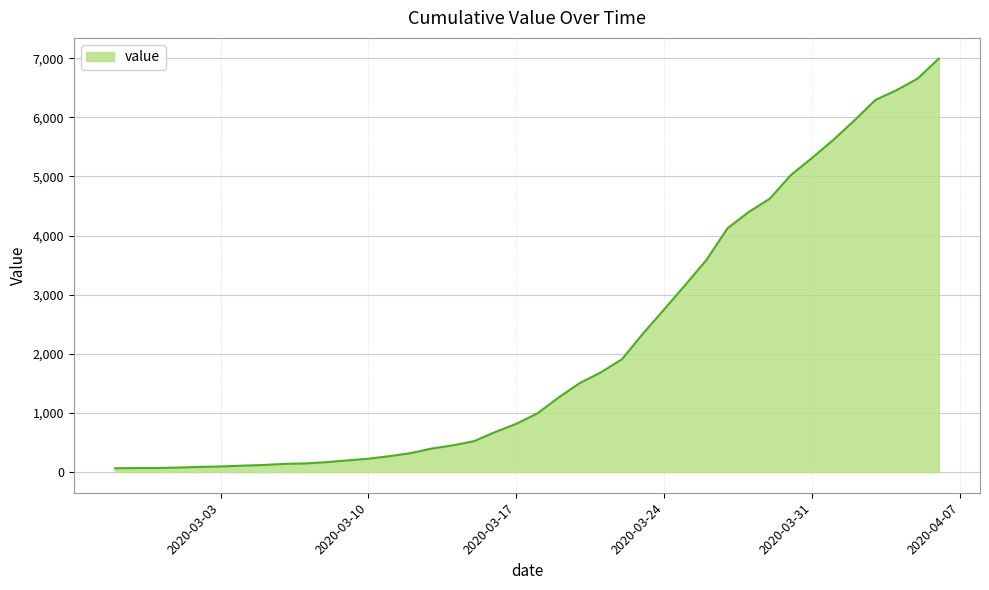

What is the sum of all values?

85677